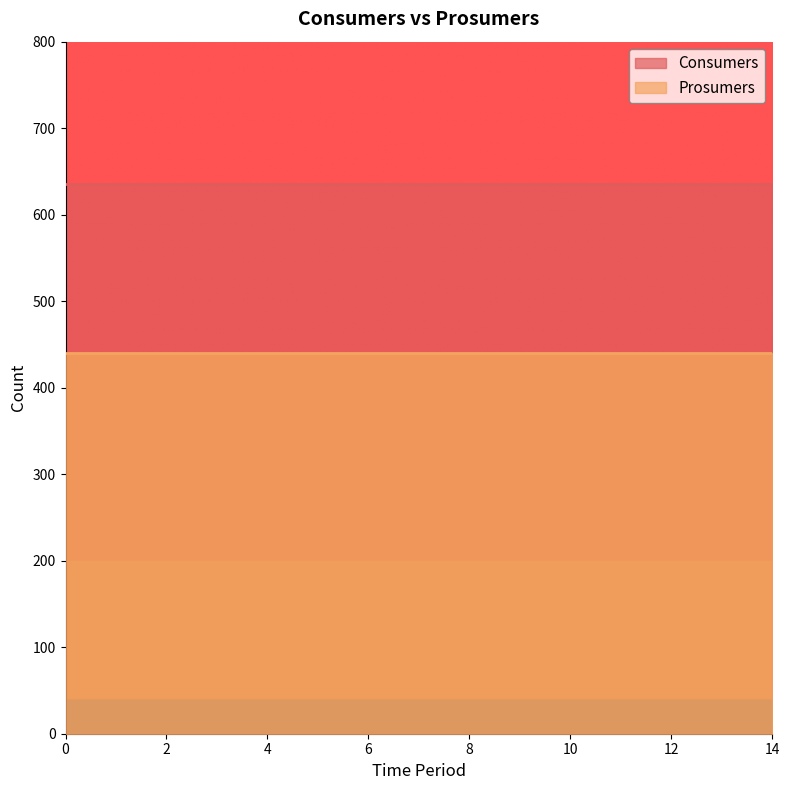

The Consumers series shows 247 at 0. True or false?

False